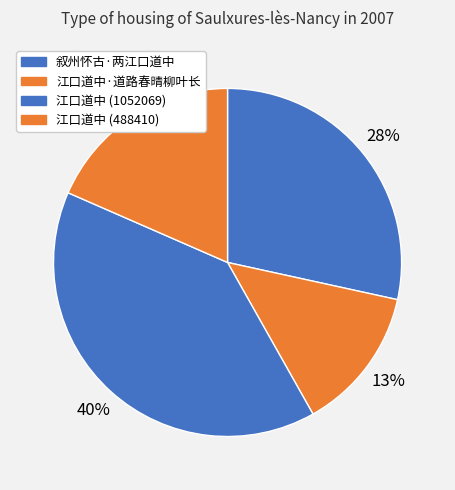

What is the smallest slice in the pie chart?

江口道中·道路春晴柳叶长